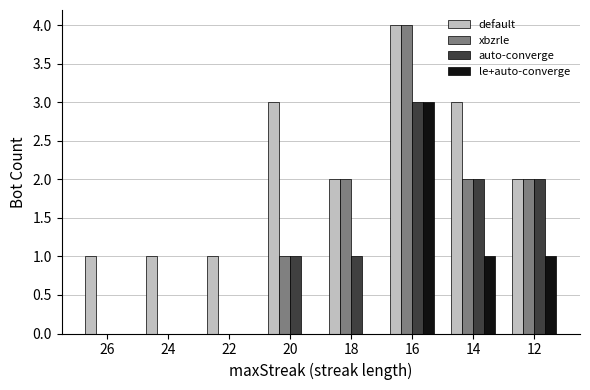

What is the maximum value for xbzrle?

4